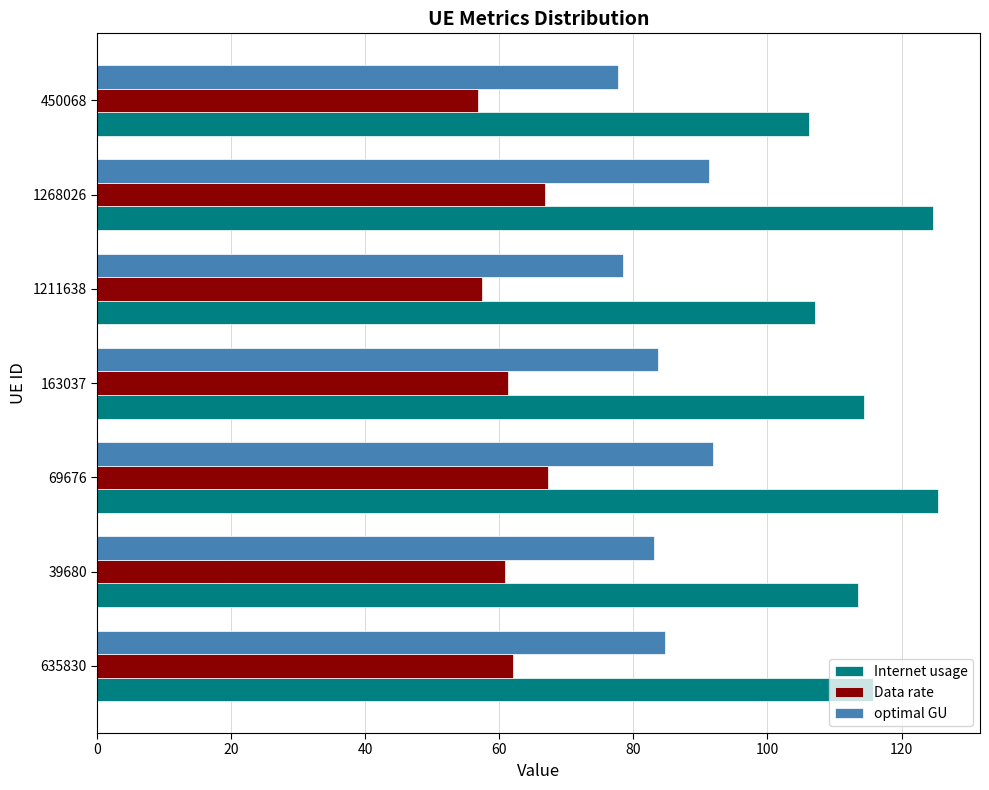

Which series has the largest total across all categories?

Internet usage